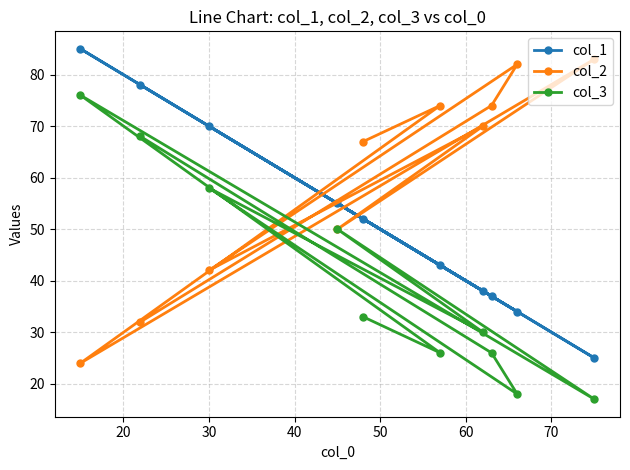

What is the value of the col_1 point at the 1st from the left?

85